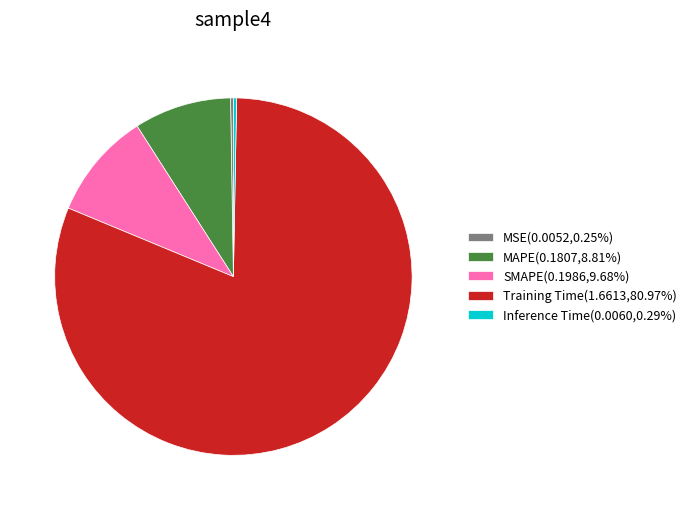

Do MAPE and Inference Time together represent more than half of the pie?

No